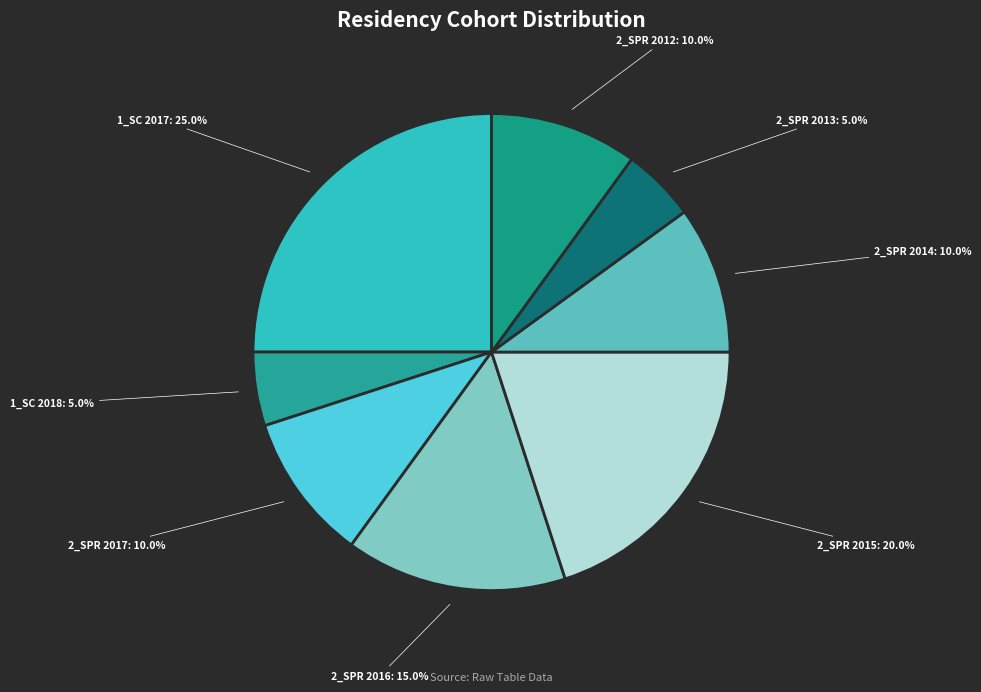

Which category has the biggest portion of the pie?

1_SC 2017